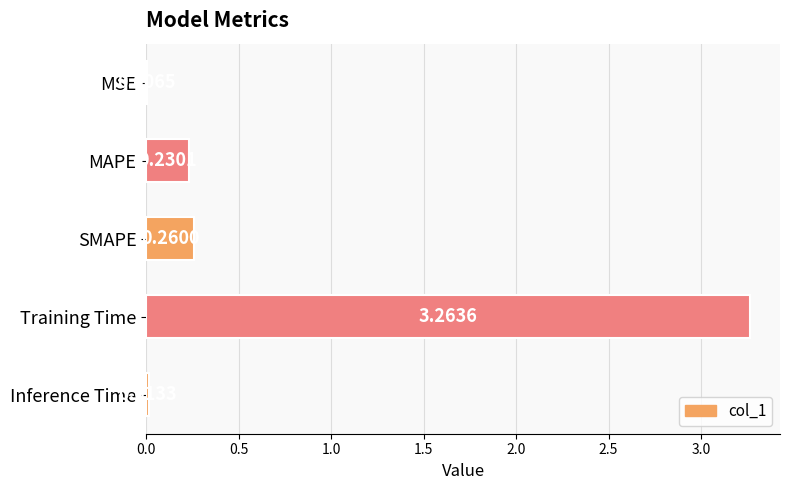

Which has a higher value, Inference Time or MAPE?

MAPE